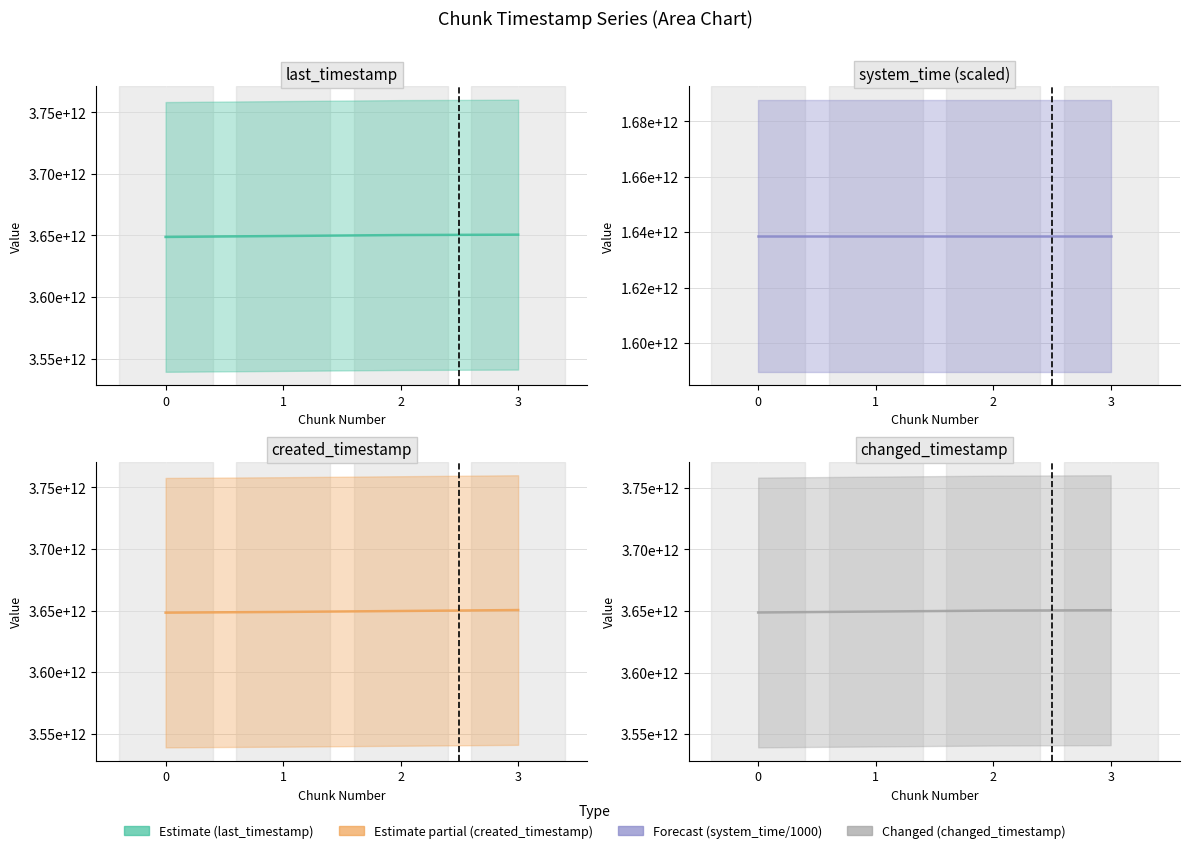

True or false: Estimate (last_timestamp) has a value of 3649585557587.0 at 1.

True